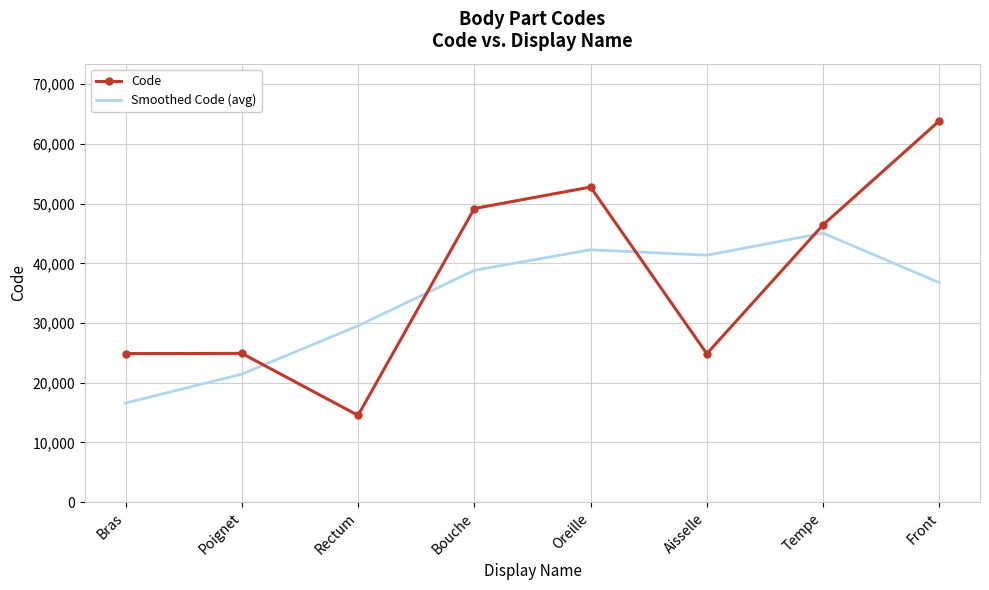

Is it true that Code equals 24922.0 at Poignet?

True